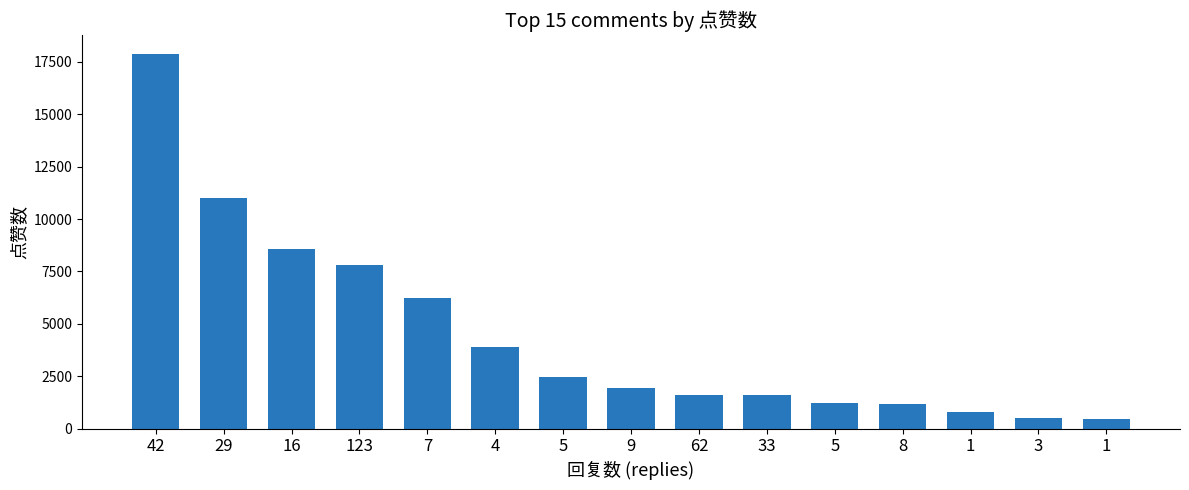

Rank the categories by value from highest to lowest.

42, 29, 16, 123, 7, 4, 5, 9, 62, 33, 5, 8, 1, 3, 1